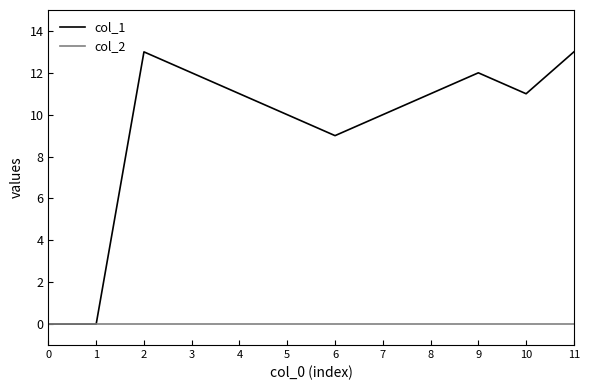

Which series has the largest range (max minus min)?

col_1